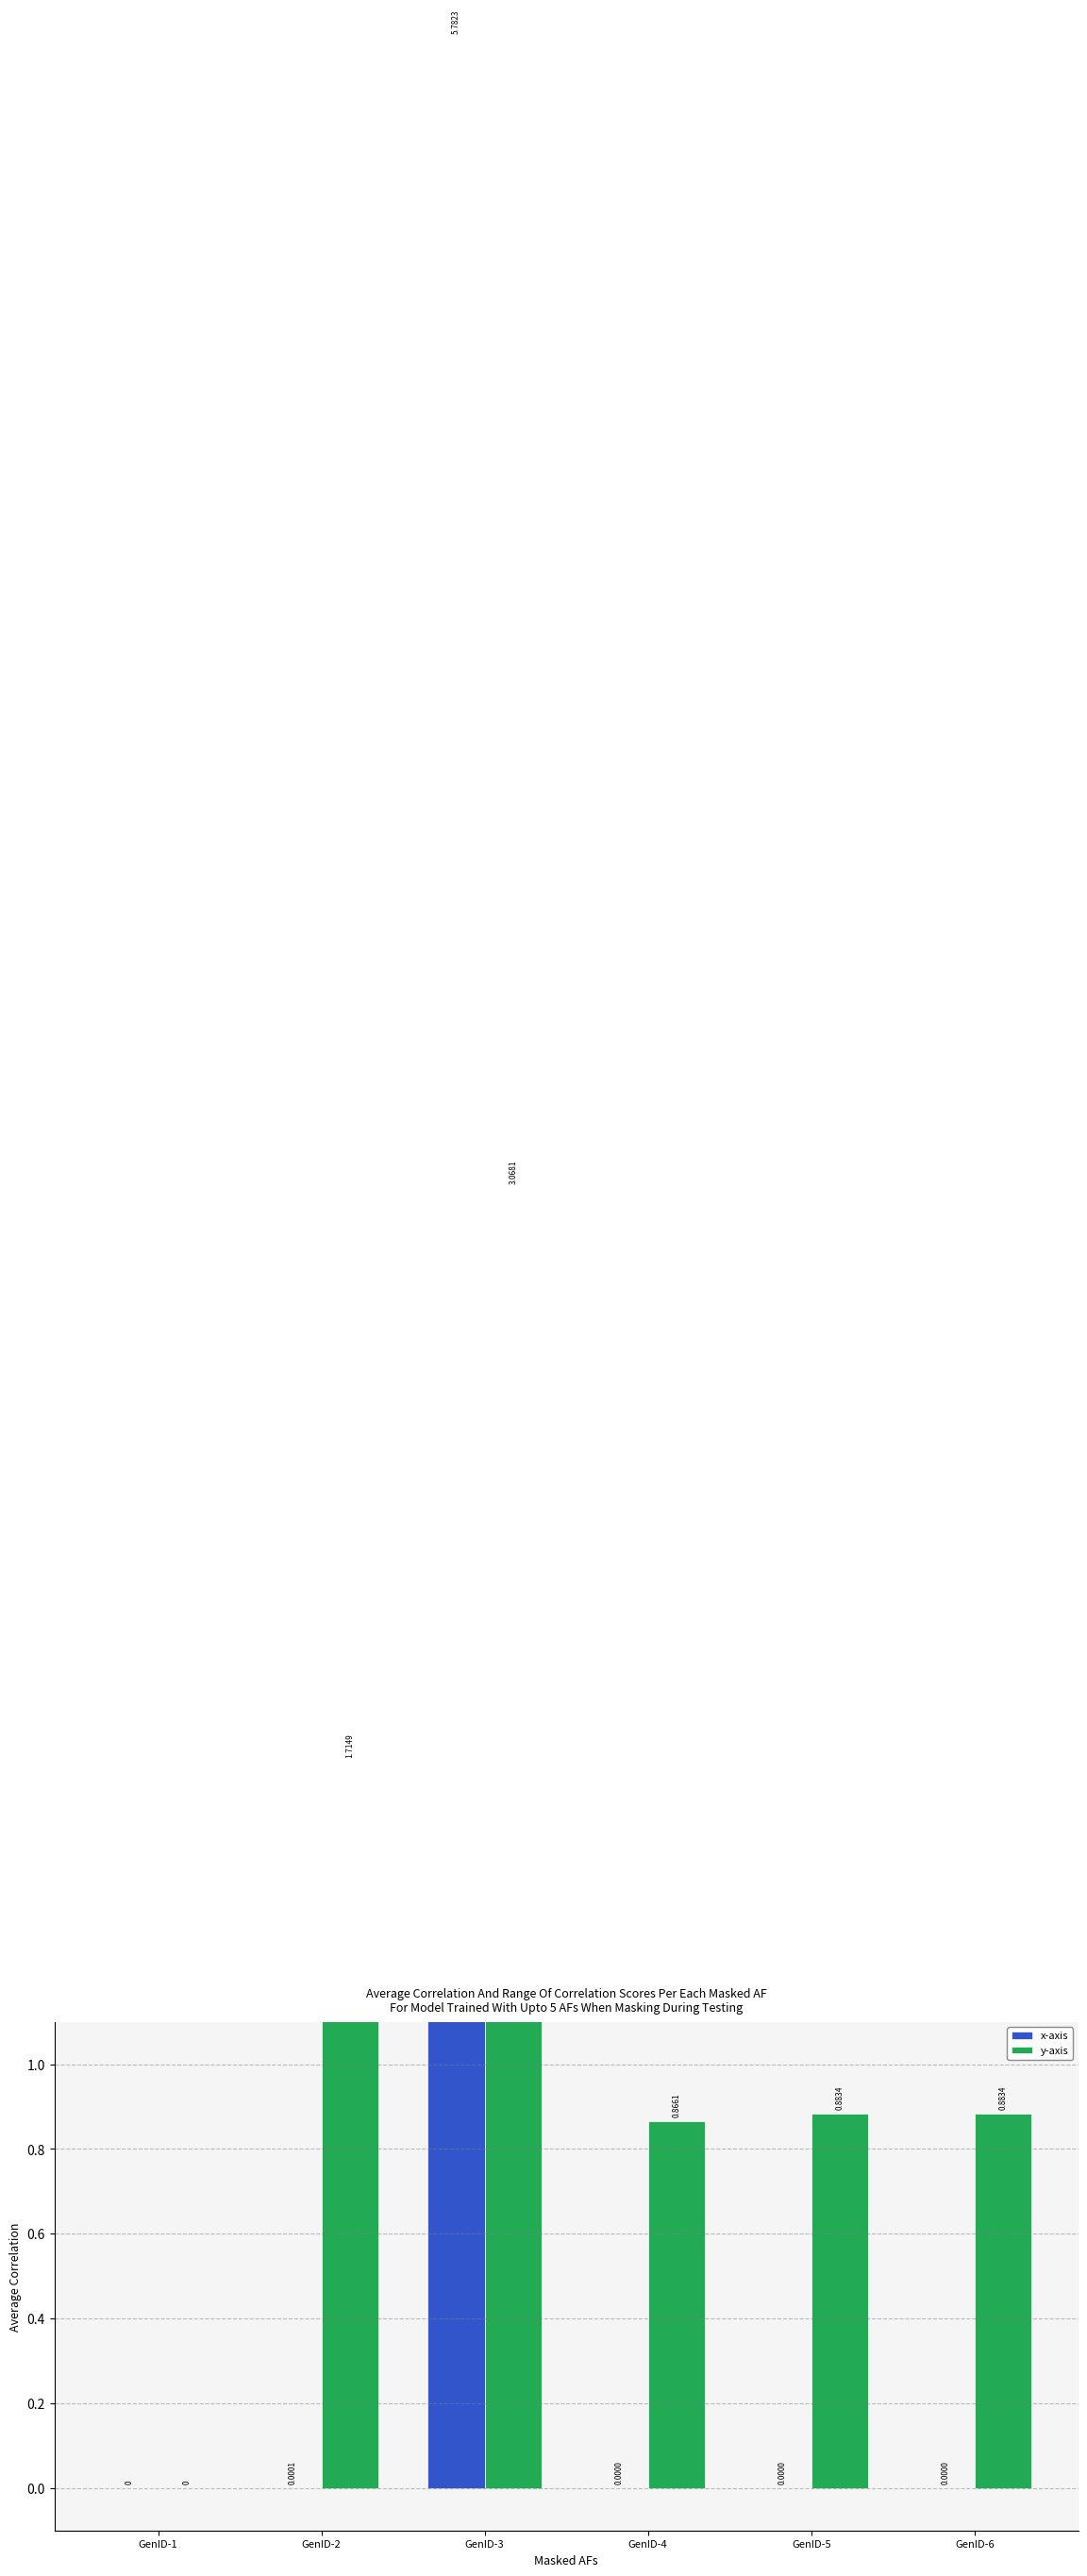

What is the total value across all series at GenID-4?

0.9